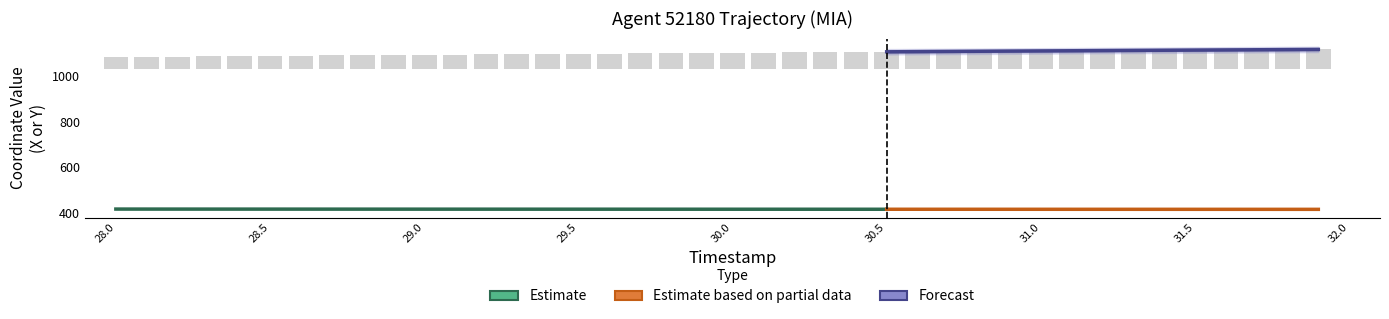

Which label corresponds to the smallest value in the chart?

28.0